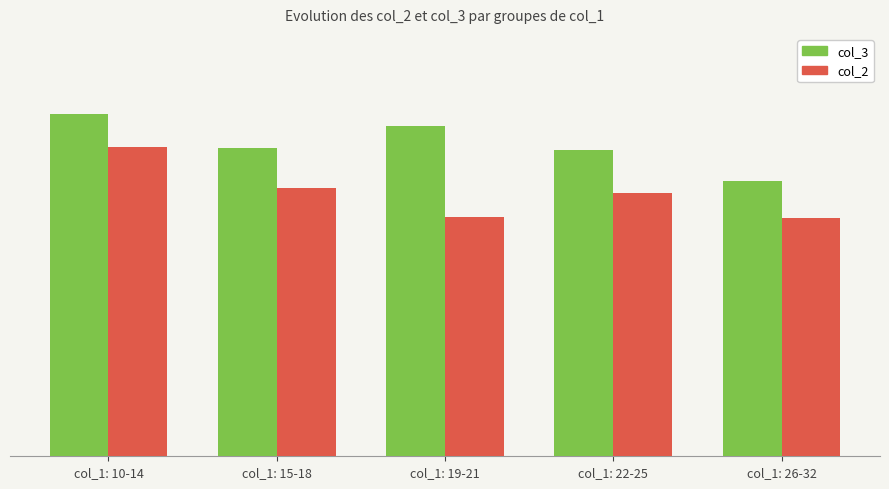

Are the bars horizontal?

No